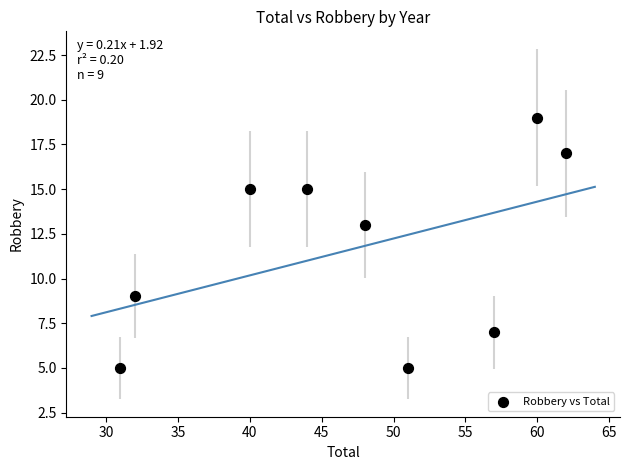

What is the average Y value?

12